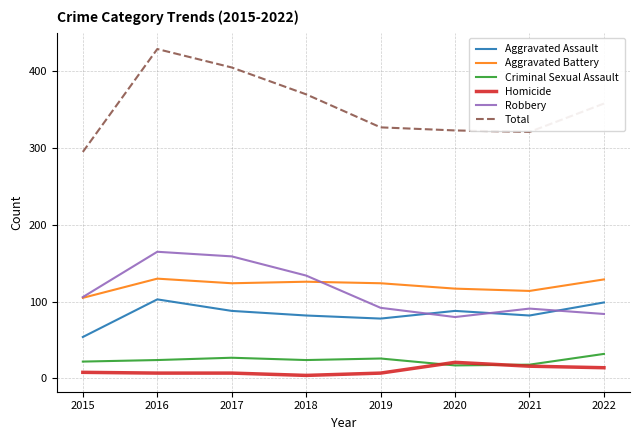

Between 2017 and 2019, which series saw the biggest shift?

Total